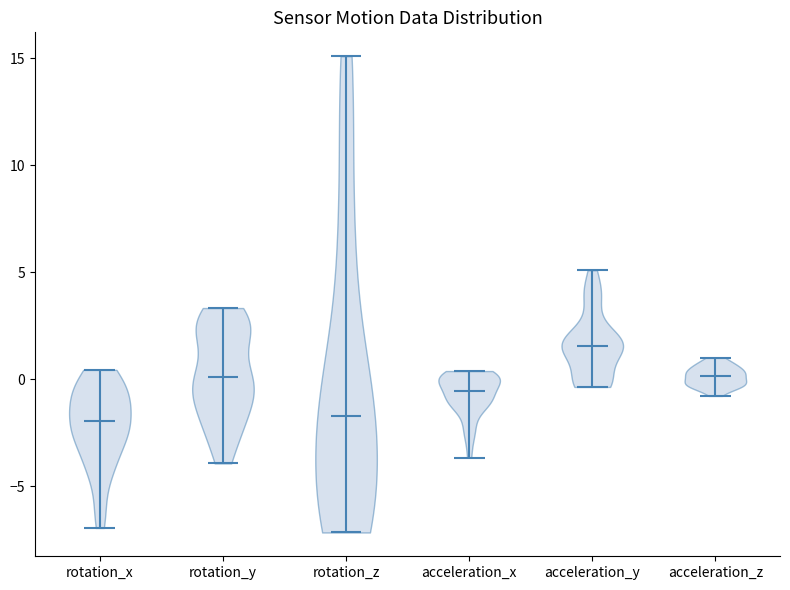

Where does the median line of the violin for rotation_z sit on the y-axis? The values are not printed on the chart, so give them approximately, as read against the axis.

-1.5